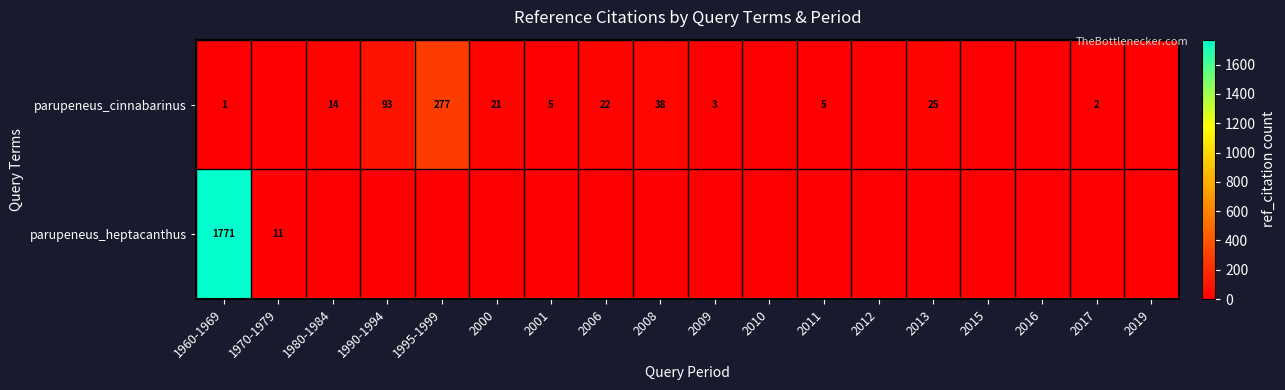

What is the difference between the parupeneus_cinnabarinus values at 2009 and 2008?

35